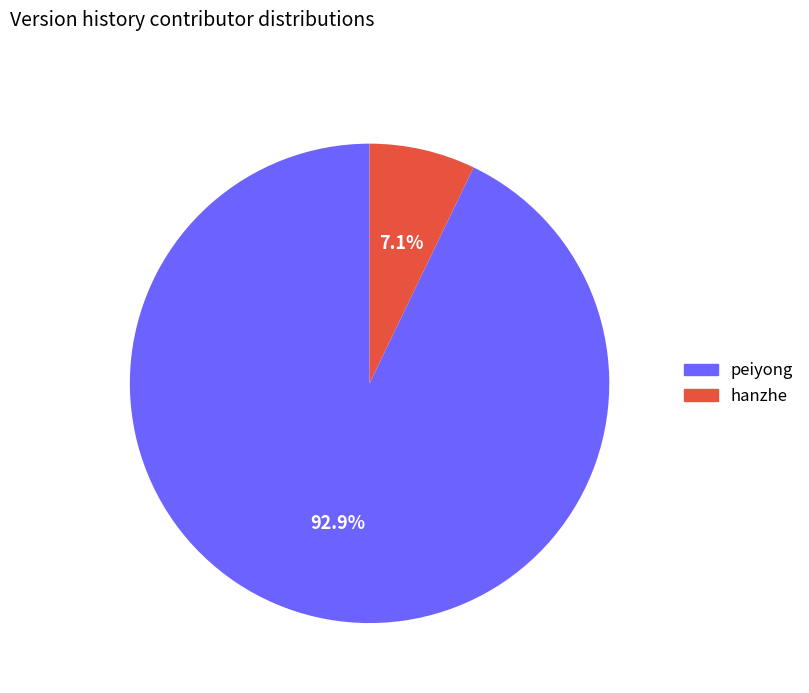

Rank the categories by value from lowest to highest.

hanzhe, peiyong